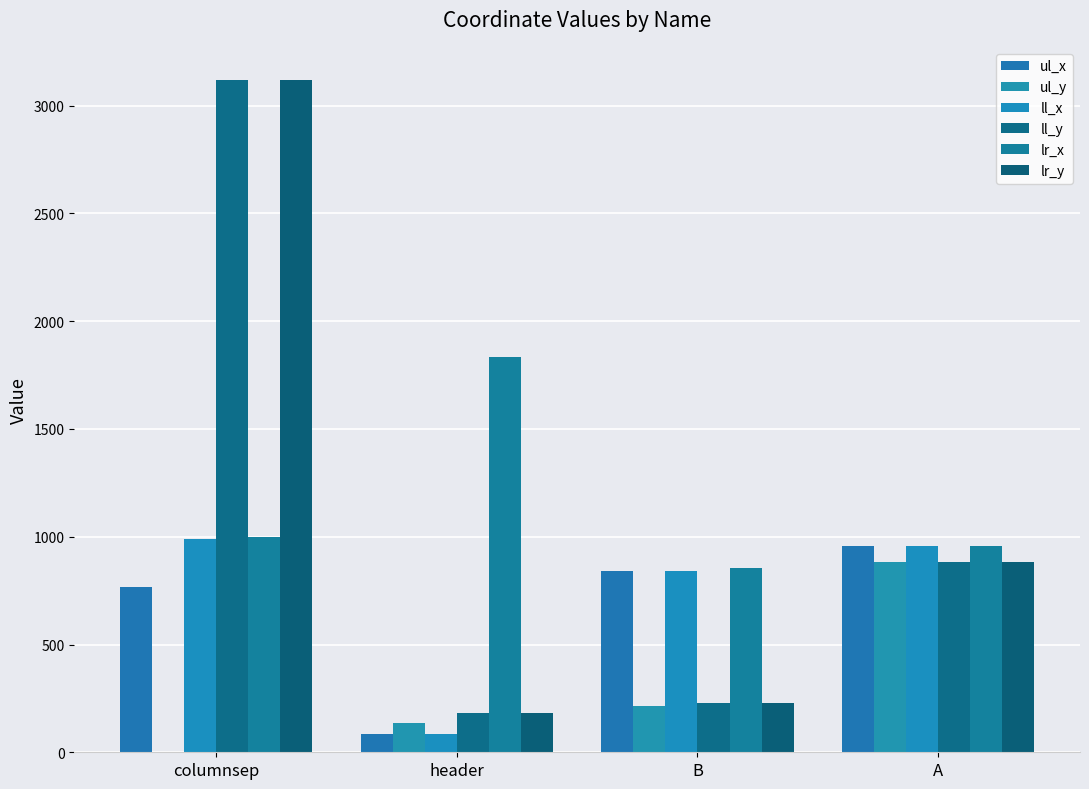

What is the label of the 2nd bar from the left?

header